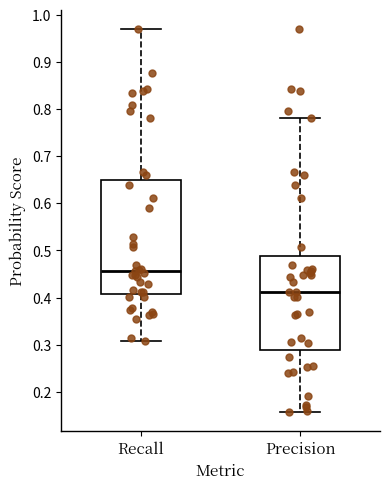

Comparing the boxes themselves (not the whiskers), which one is the tallest?

Recall